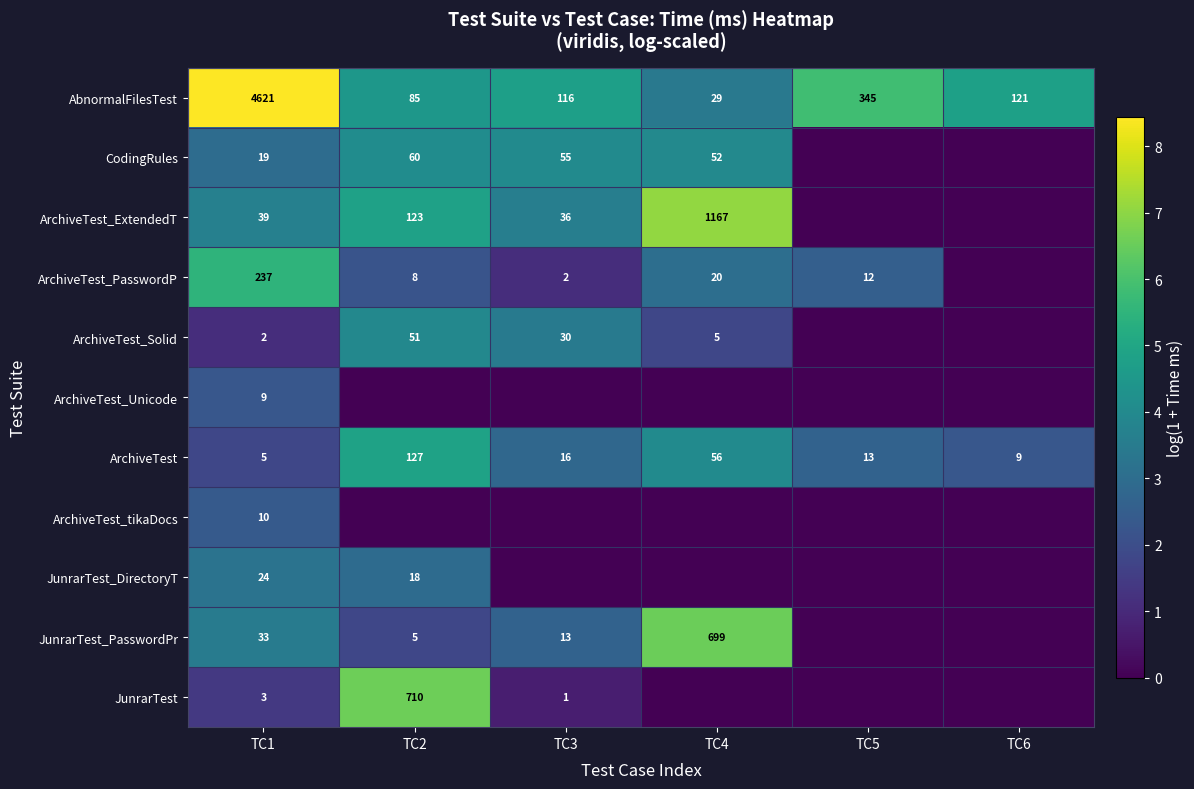

At which category does the chart reach its minimum across all series?

TC5